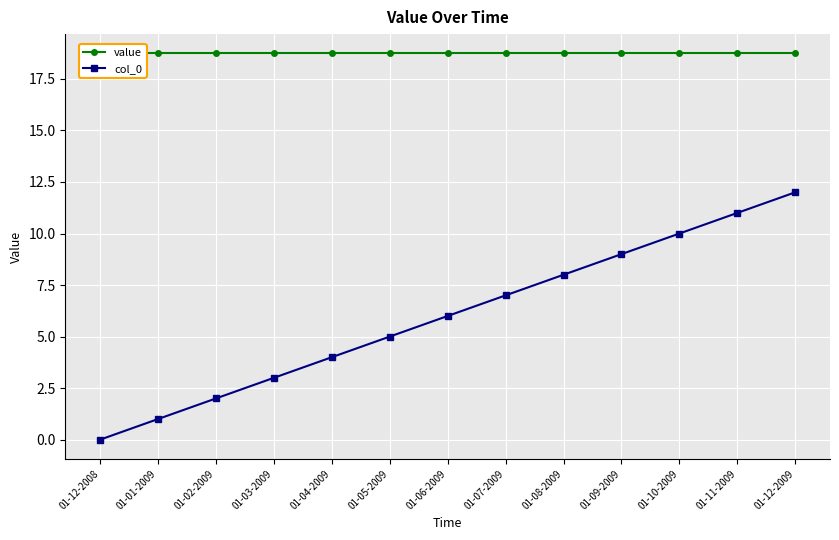

Reading right to left, what are all the values shown in this chart?

value: 18.7	18.7	18.7	18.7	18.7	18.7	18.7	18.7	18.7	18.7	18.7	18.7	18.7
col_0: 12.0	11.0	10.0	9.0	8.0	7.0	6.0	5.0	4.0	3.0	2.0	1.0	0.0